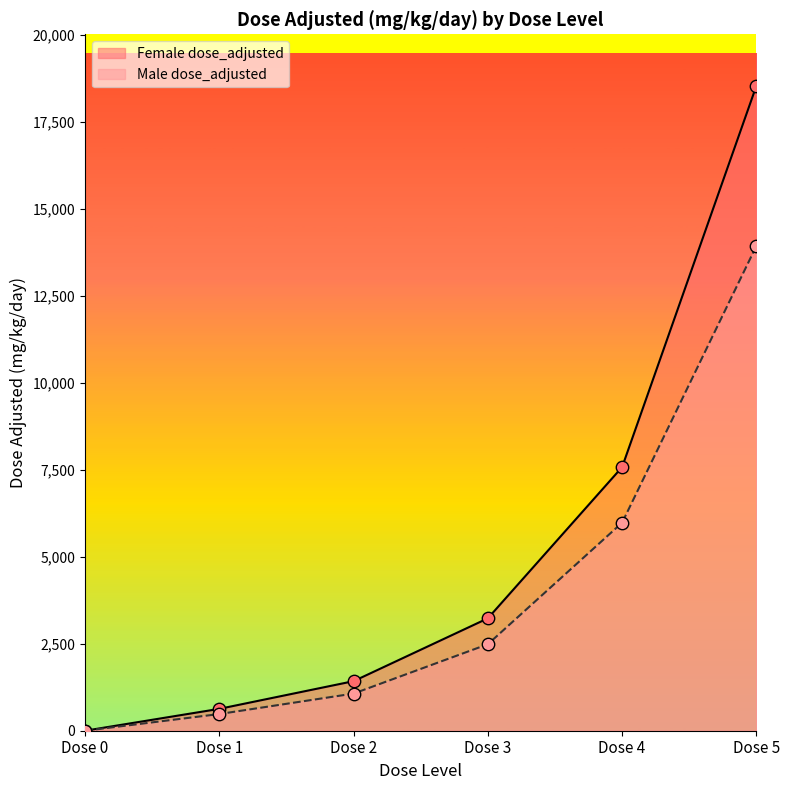

Which series reaches the maximum Y coordinate?

Female dose_adjusted